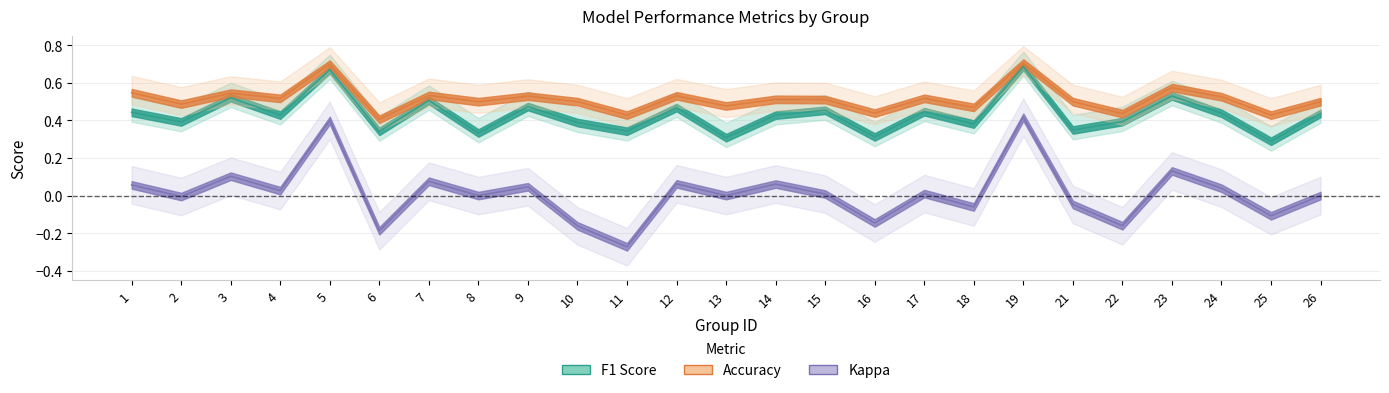

Is this an area chart (filled region under the line)?

No